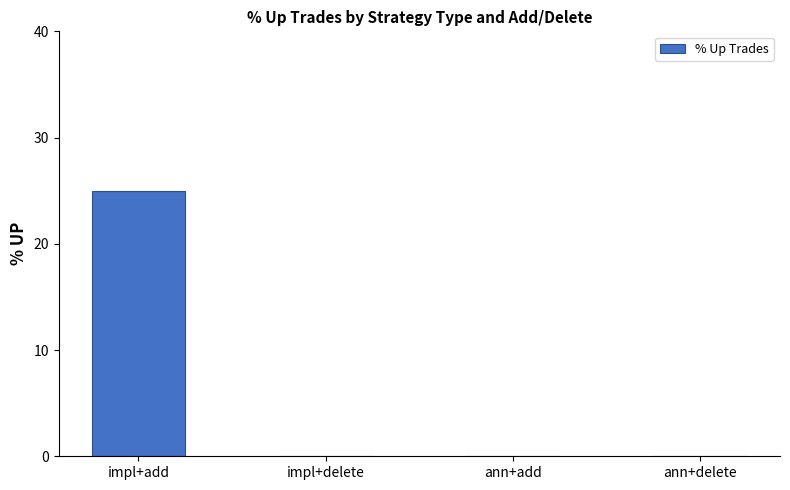

What is the greatest value displayed?

25